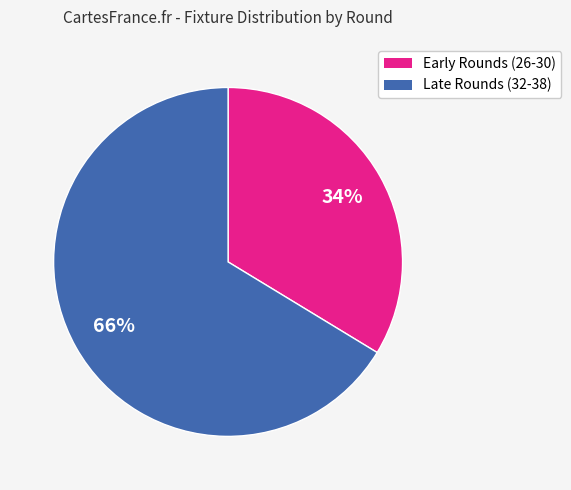

How many segments does this pie chart have?

2